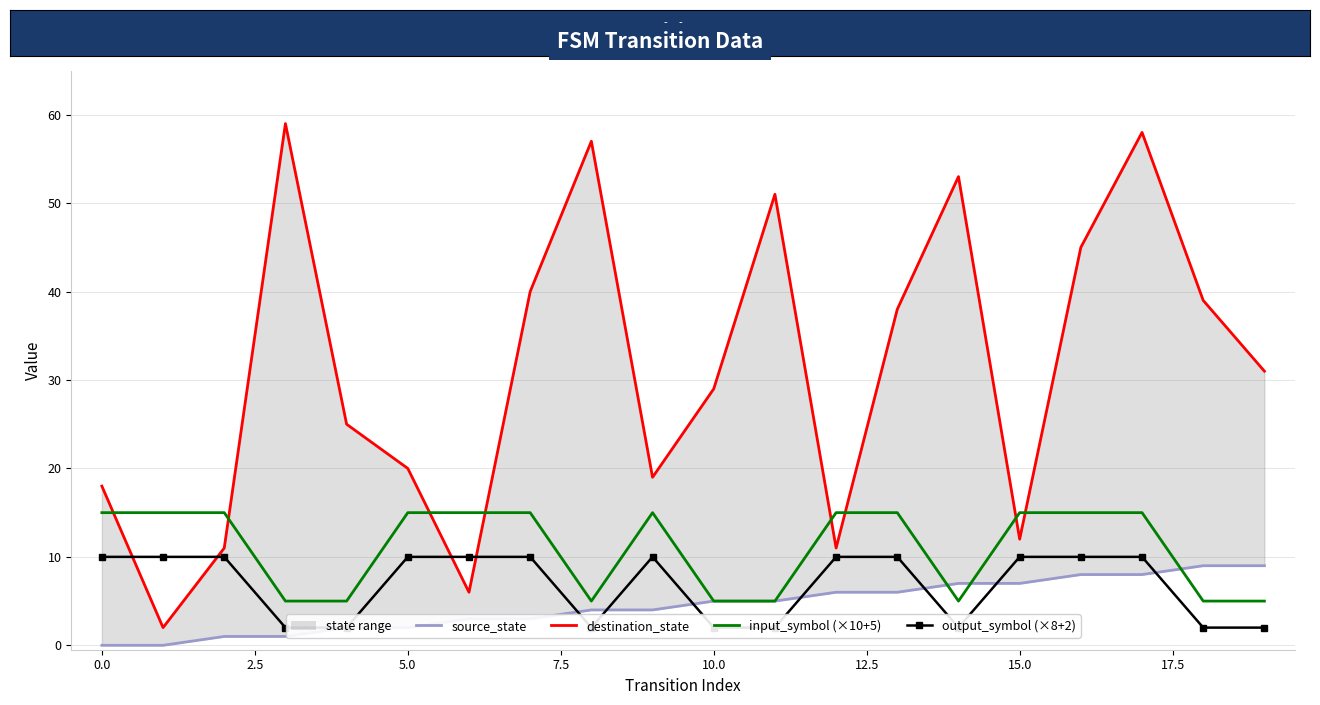

In output_symbol (×8+2), how many points are lower than both neighbors (excluding endpoints)?

2